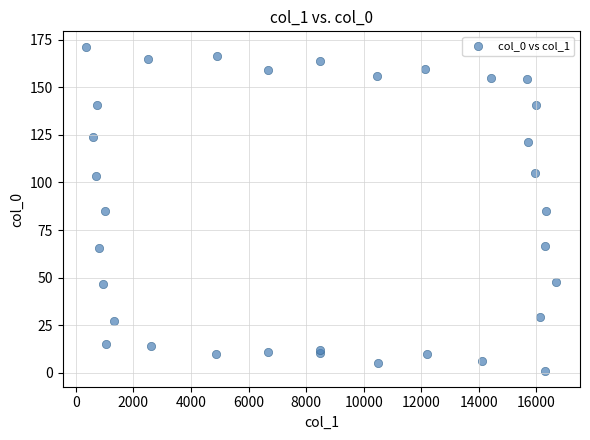

What is the range of Y values (max minus min)?

169.8